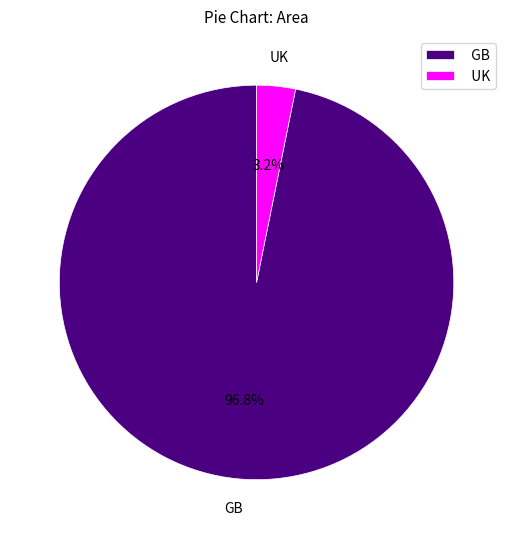

Is there any slice that represents more than half of the pie?

Yes